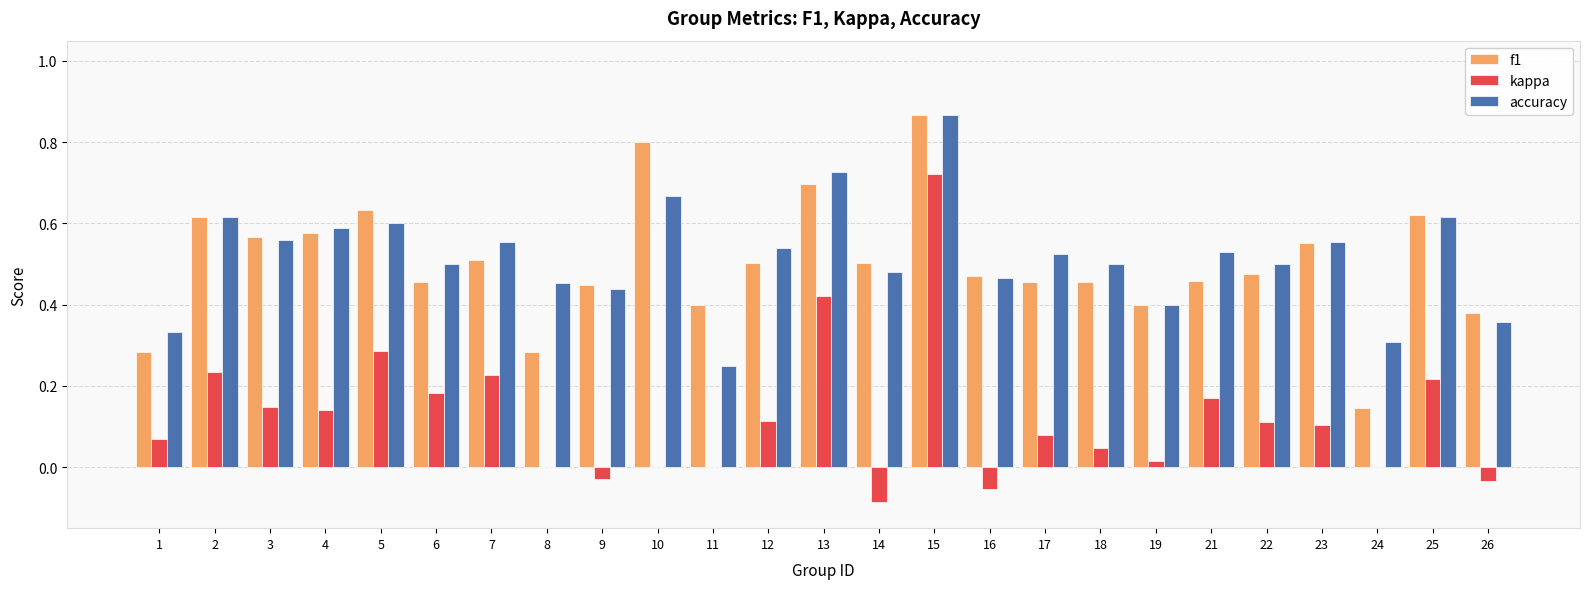

Which series has the largest total across all categories?

accuracy